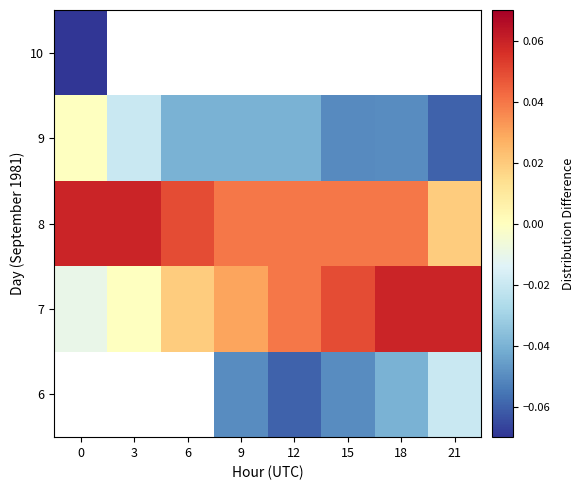

At 21, list the series in order from largest to smallest.

7, 8, 9, 10, 6